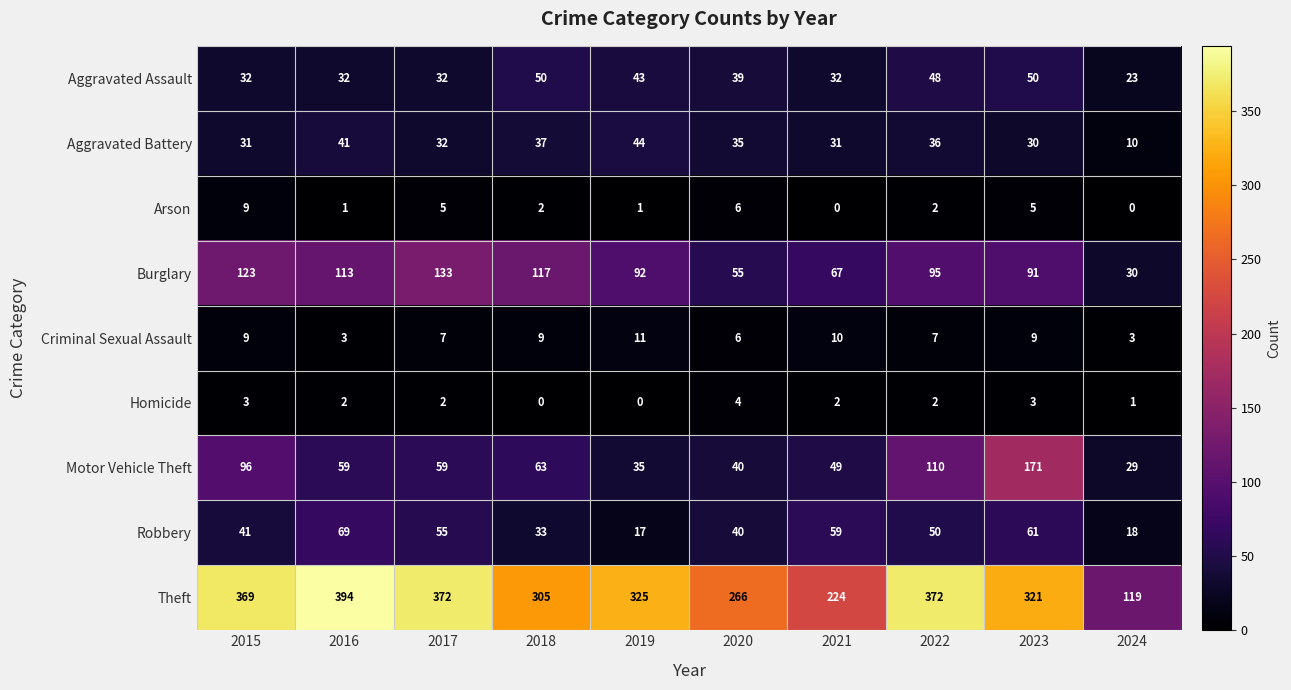

What is the difference between the Arson values at 2015 and 2022?

7